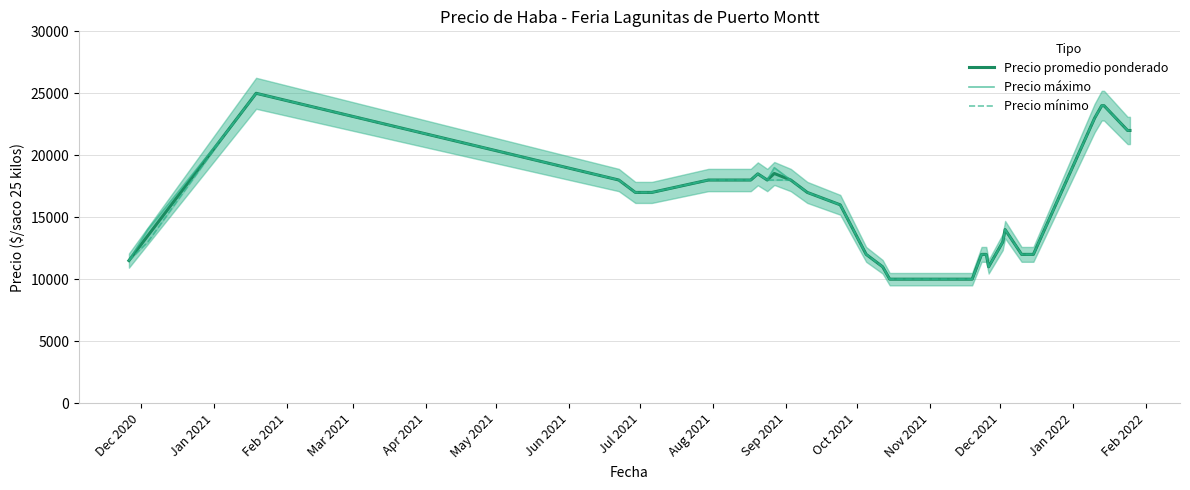

List the series in order of their overall mean, highest first.

Precio máximo, Precio promedio ponderado, Precio mínimo